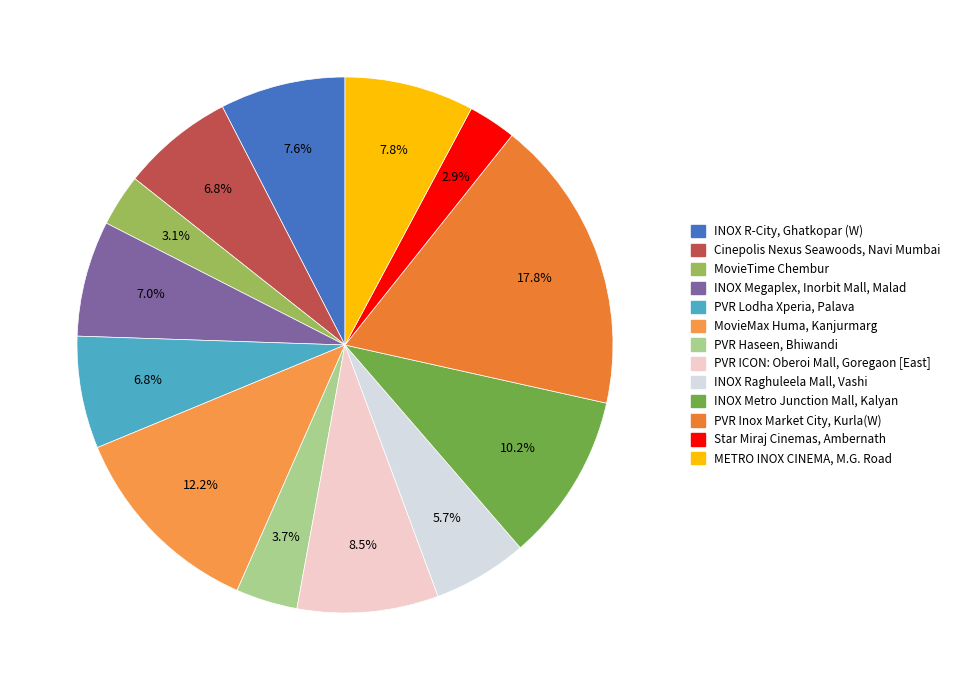

How many slices are in this pie chart?

13